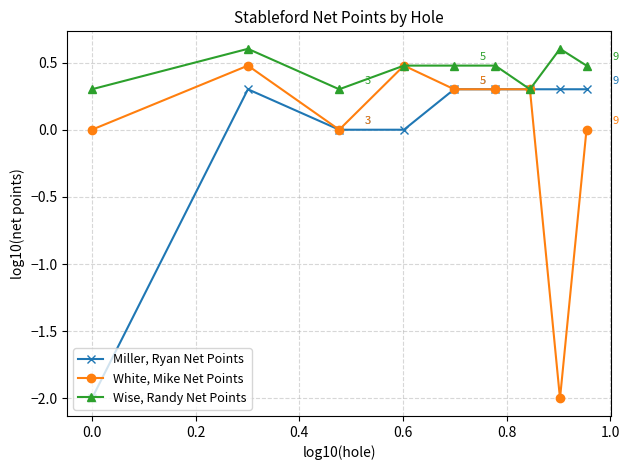

Rank the series by their maximum value, from lowest to highest.

Miller, Ryan Net Points, White, Mike Net Points, Wise, Randy Net Points